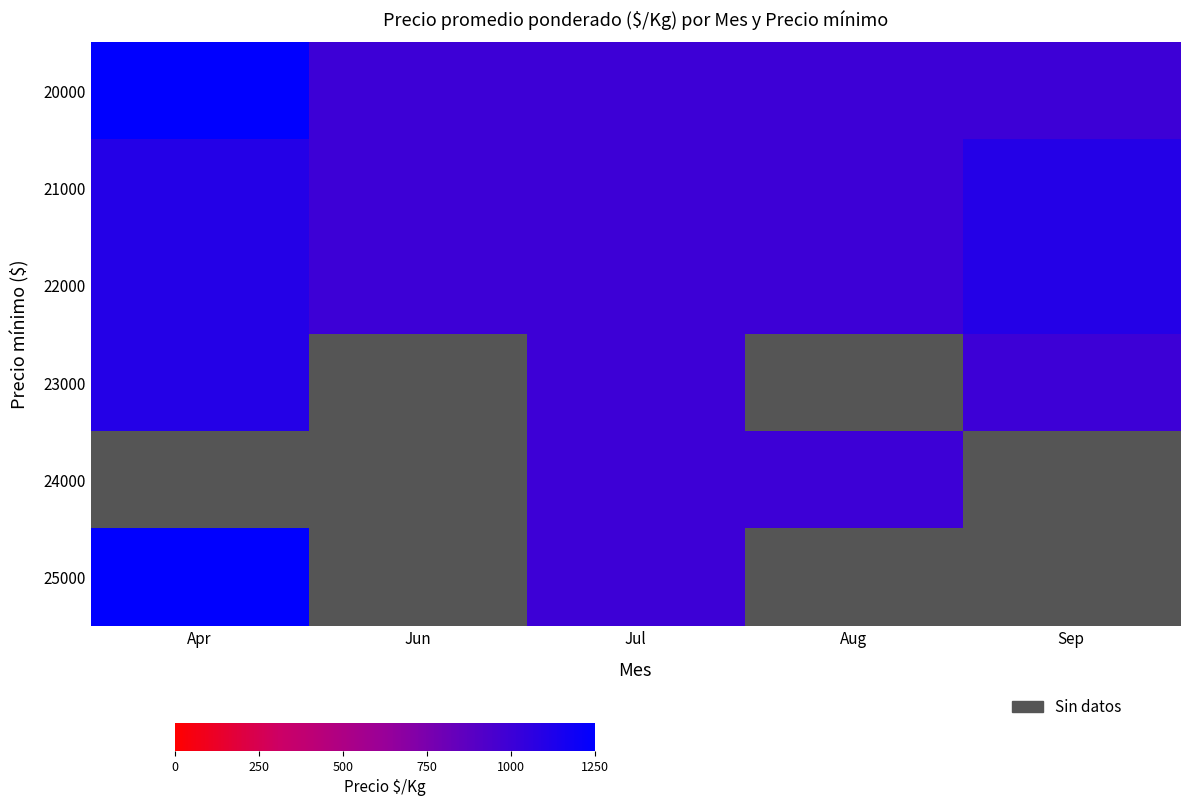

Between Sep and Aug, which is larger?

Sep